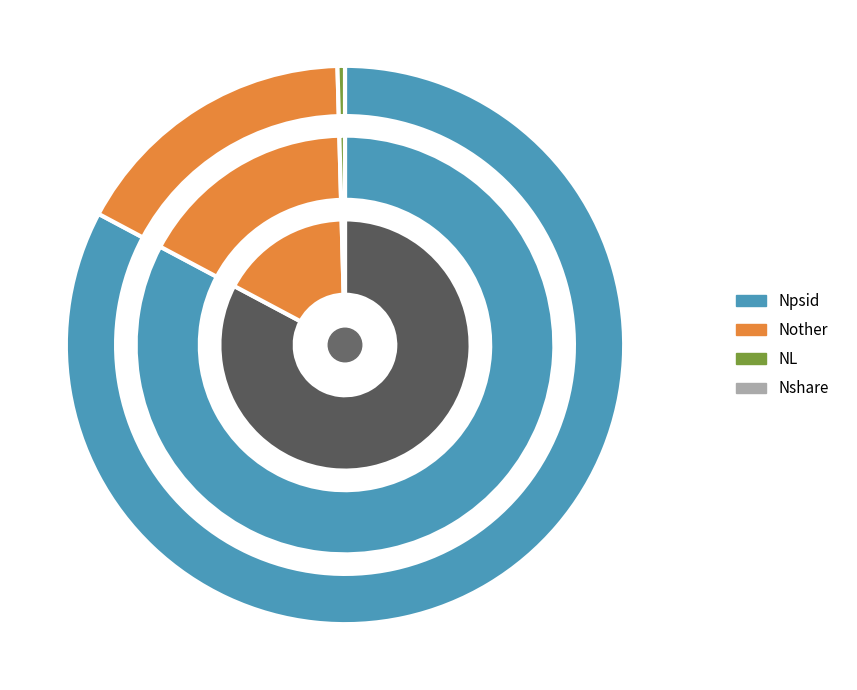

How many segments does this pie chart have?

4